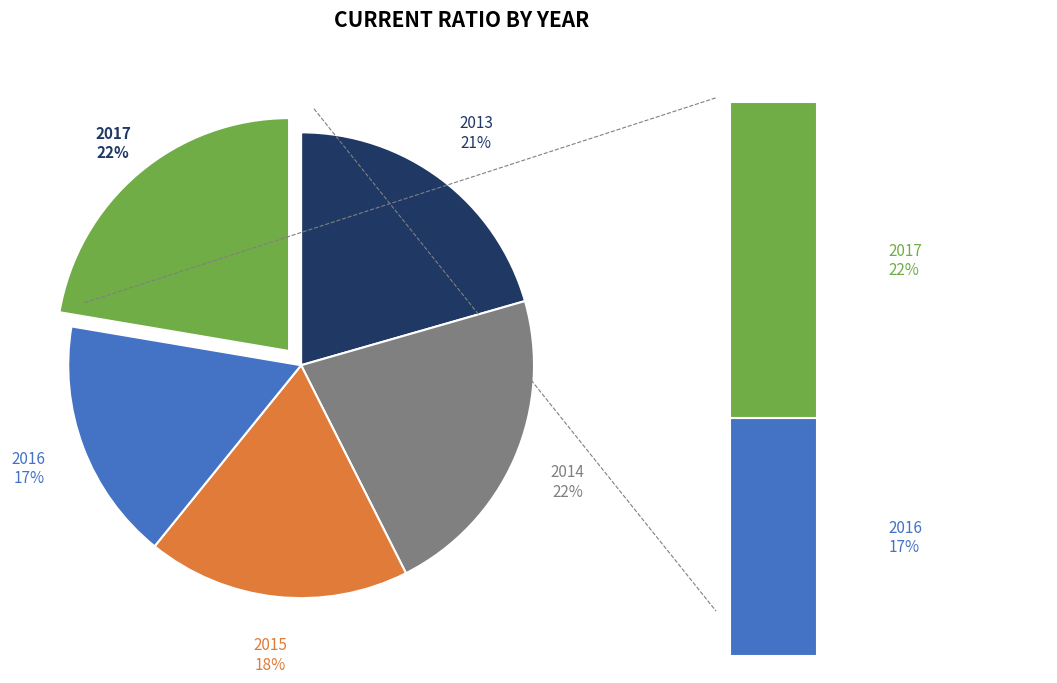

To the nearest percent, what is the difference between the 2014 and 2013 slice percentages?

1%